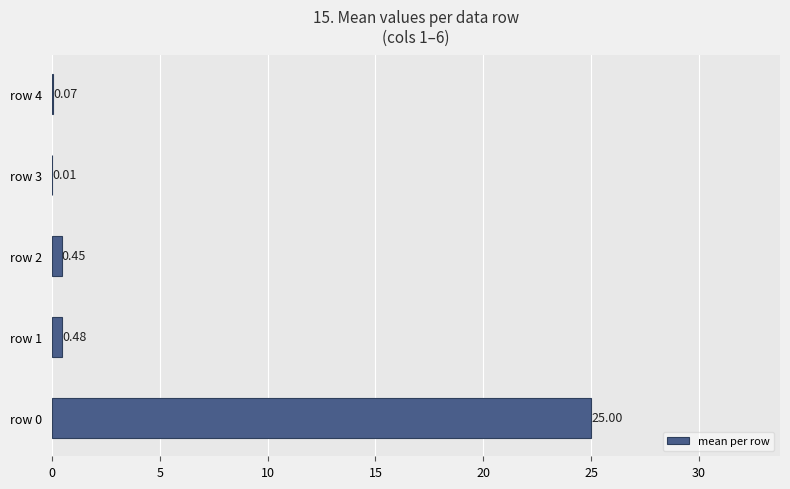

What is the sum of the values at row 2 and row 1?

0.9